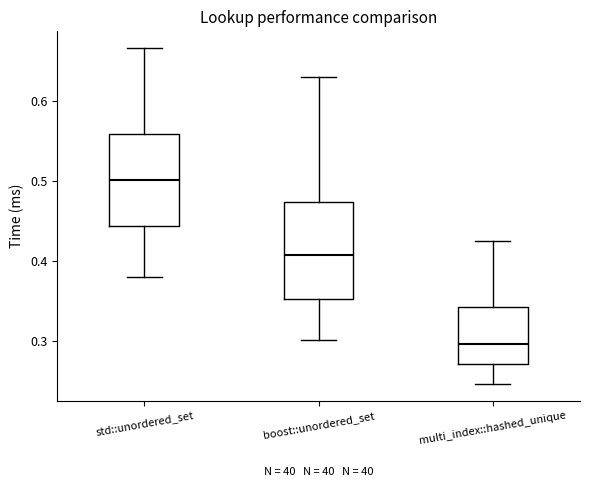

Where does the upper whisker of the box for boost::unordered_set end on the y-axis? The values are not printed on the chart, so give them approximately, as read against the axis.

0.63